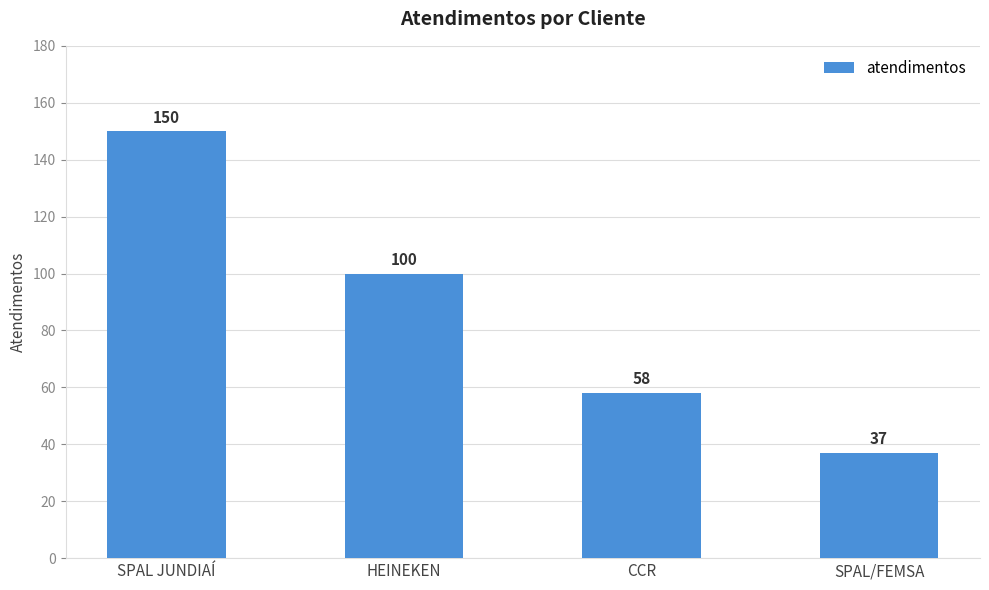

Read the value at CCR, to the nearest 10.

60